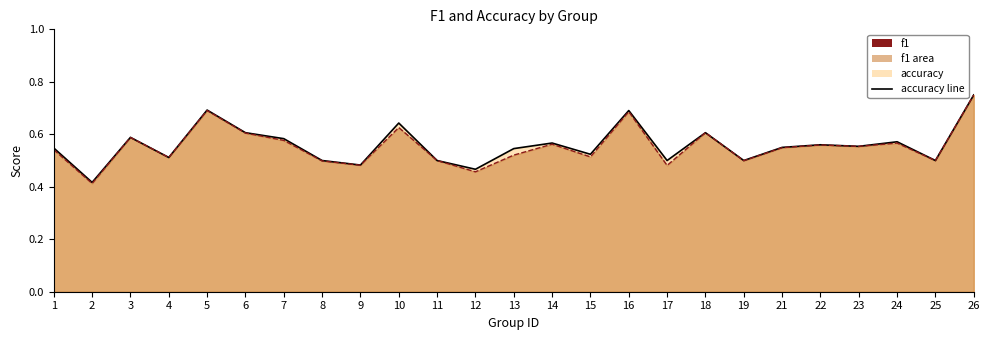

True or false: accuracy and f1 cross at least once.

False